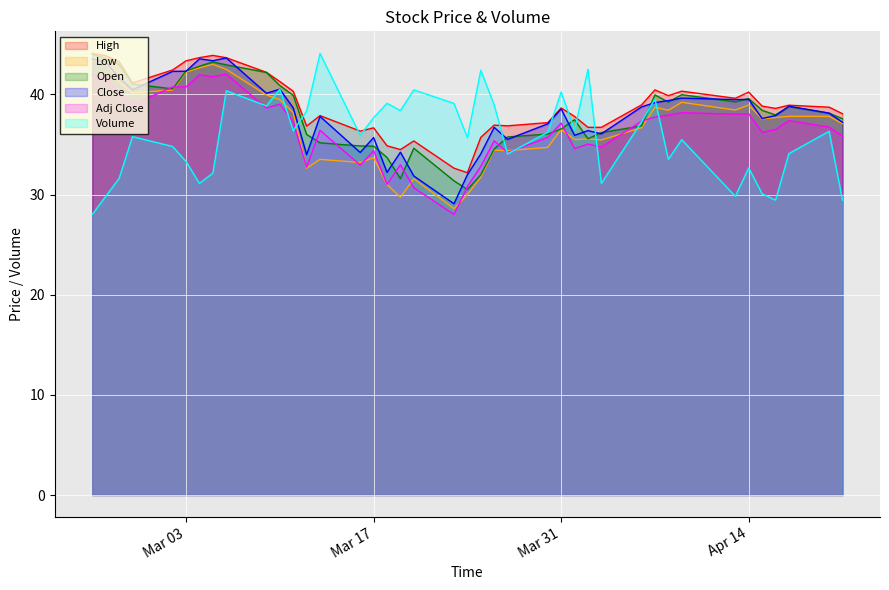

The value of Close at Mar 03 is 17.1. True or false?

False